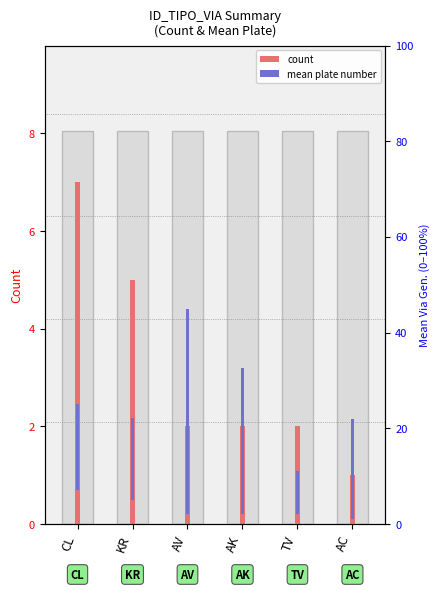

At KR, list the series in order from largest to smallest.

count, mean plate number (scaled)